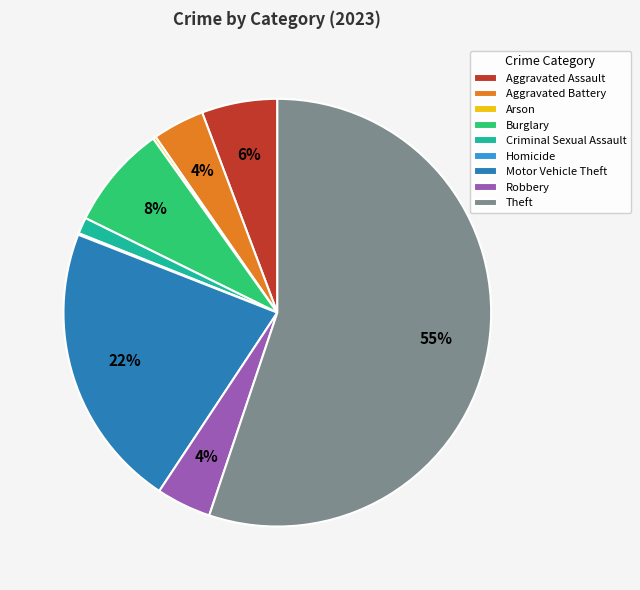

Which category has the biggest portion of the pie?

Theft